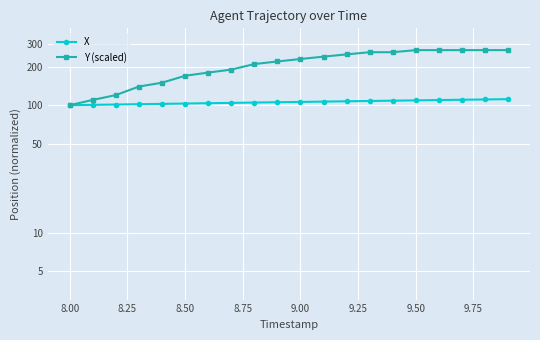

True or false: Y (scaled) and X intersect in this chart.

False